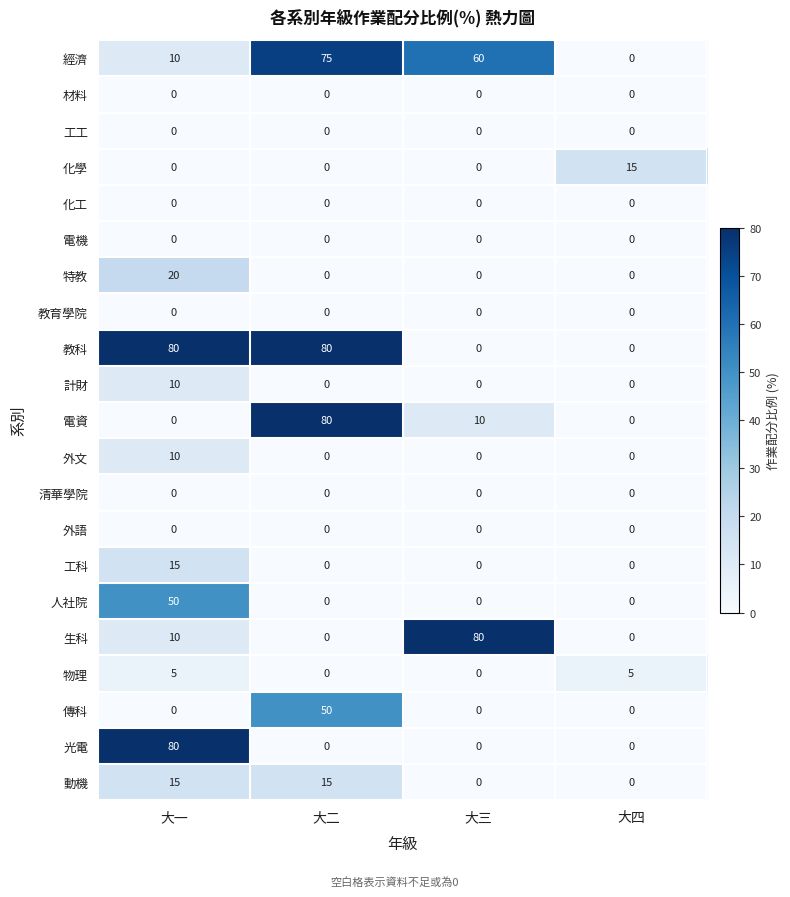

What is the highest value of the 生科 series?

80